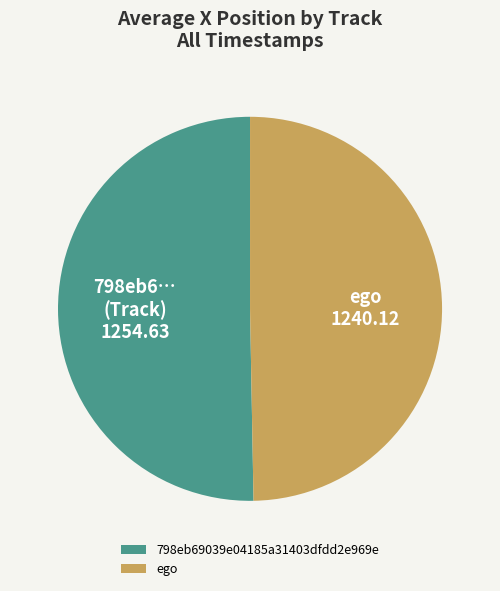

True or false: ego accounts for 61% of the total.

False